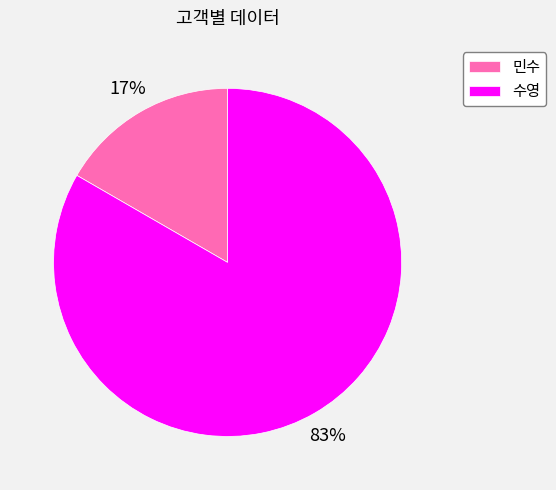

Which category has the smallest portion of the pie?

민수